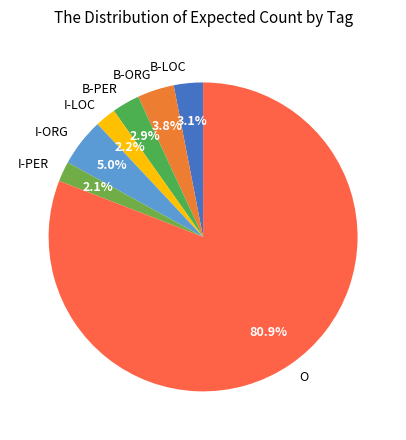

To the nearest percent, what is the combined percentage of I-PER and O?

83%